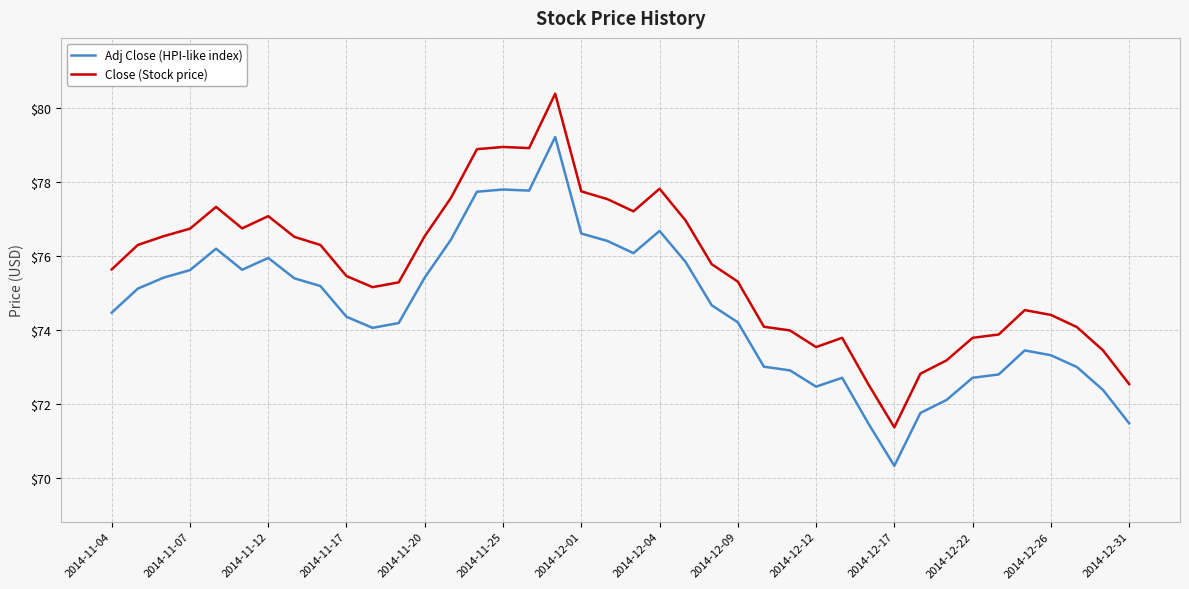

What is the greatest value displayed?

80.4